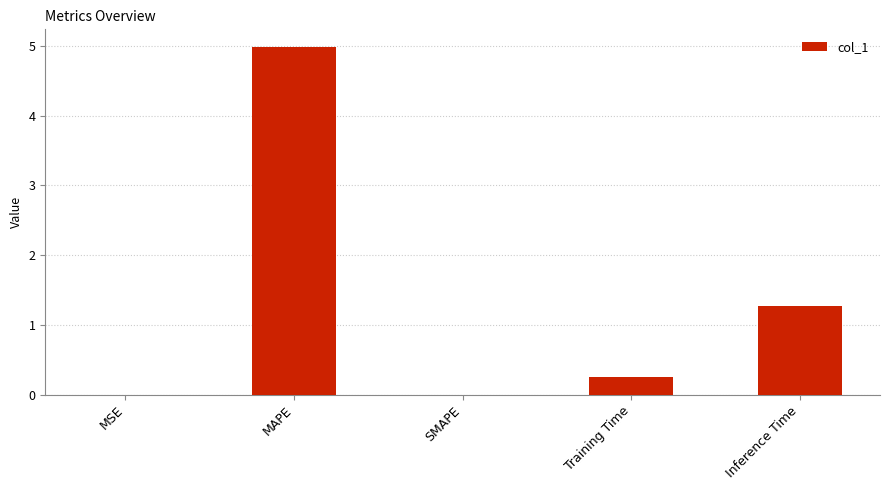

What is the change in value from Training Time to Inference Time?

+1.0